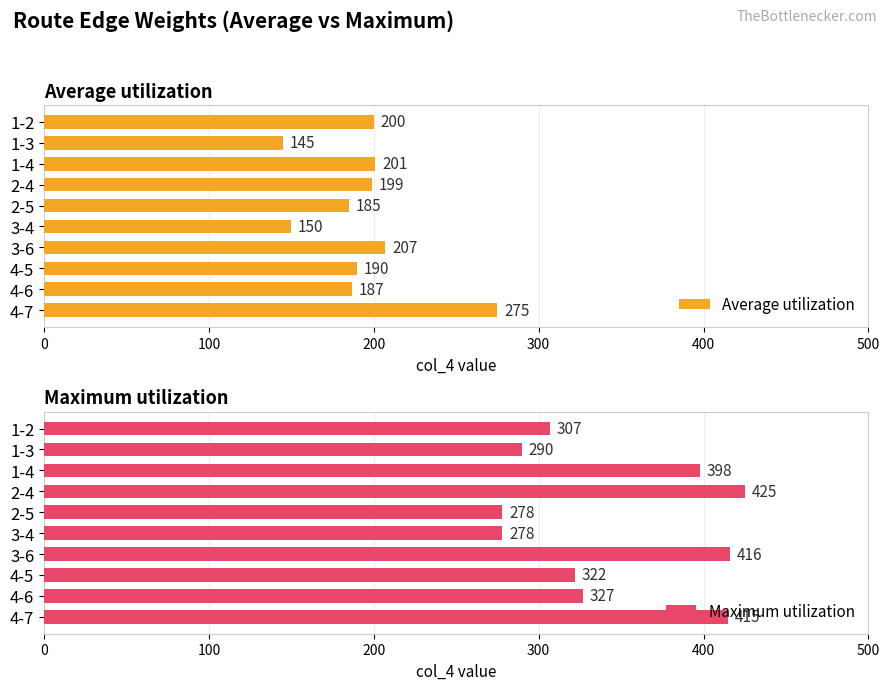

At which label is Average utilization closest to 210?

3-6